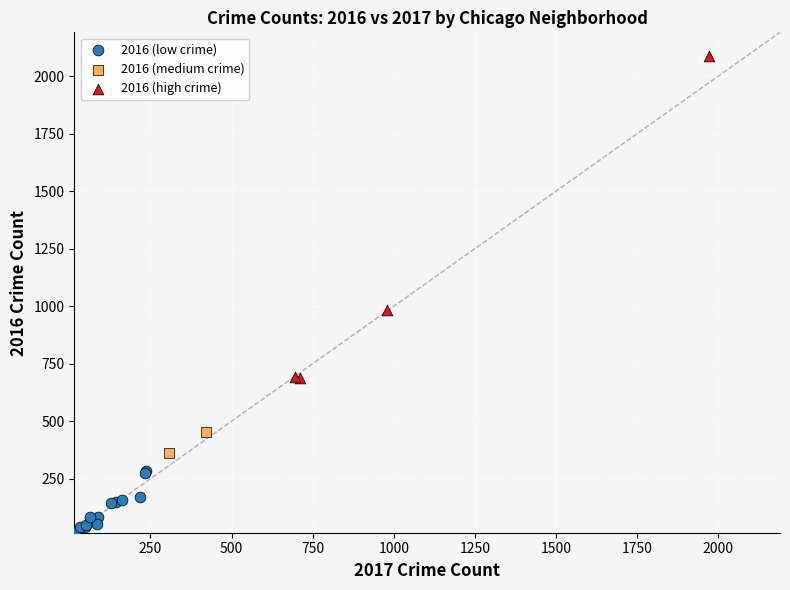

Which series contains the highest Y value?

2016 (high crime)